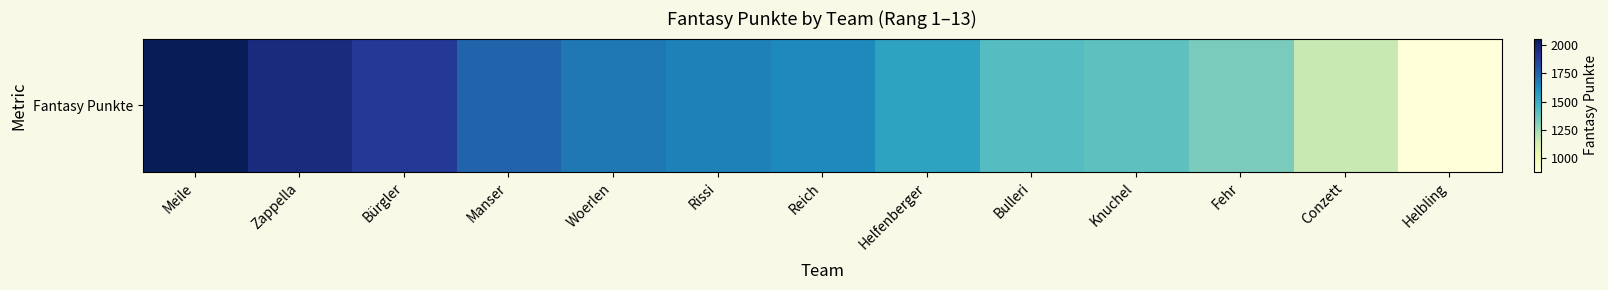

How many series are shown in this chart?

1